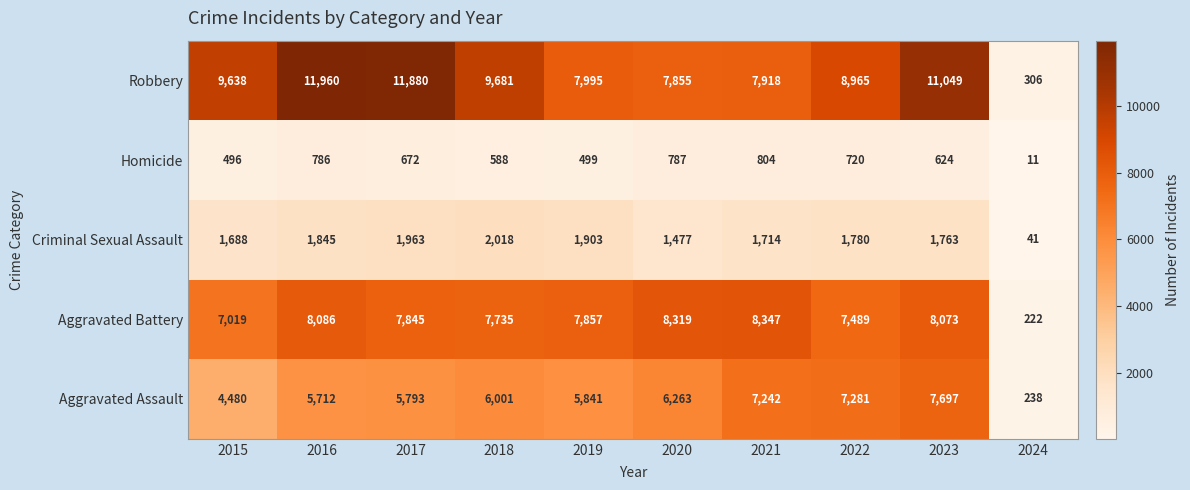

How many series are shown in this chart?

5